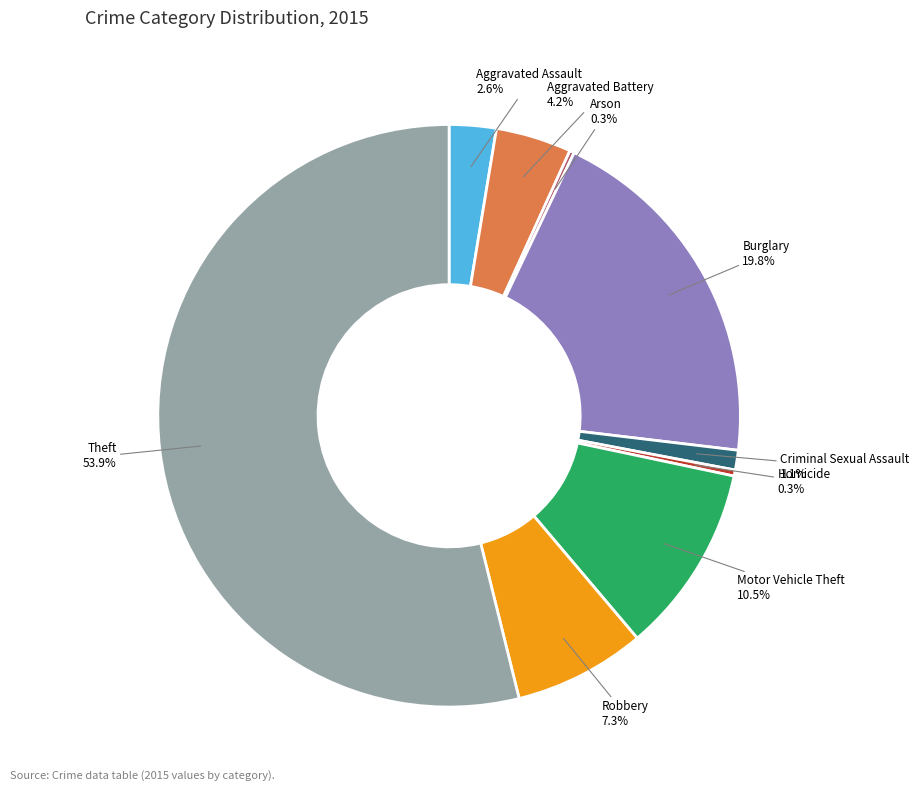

Which slice represents more than half of the pie?

Theft